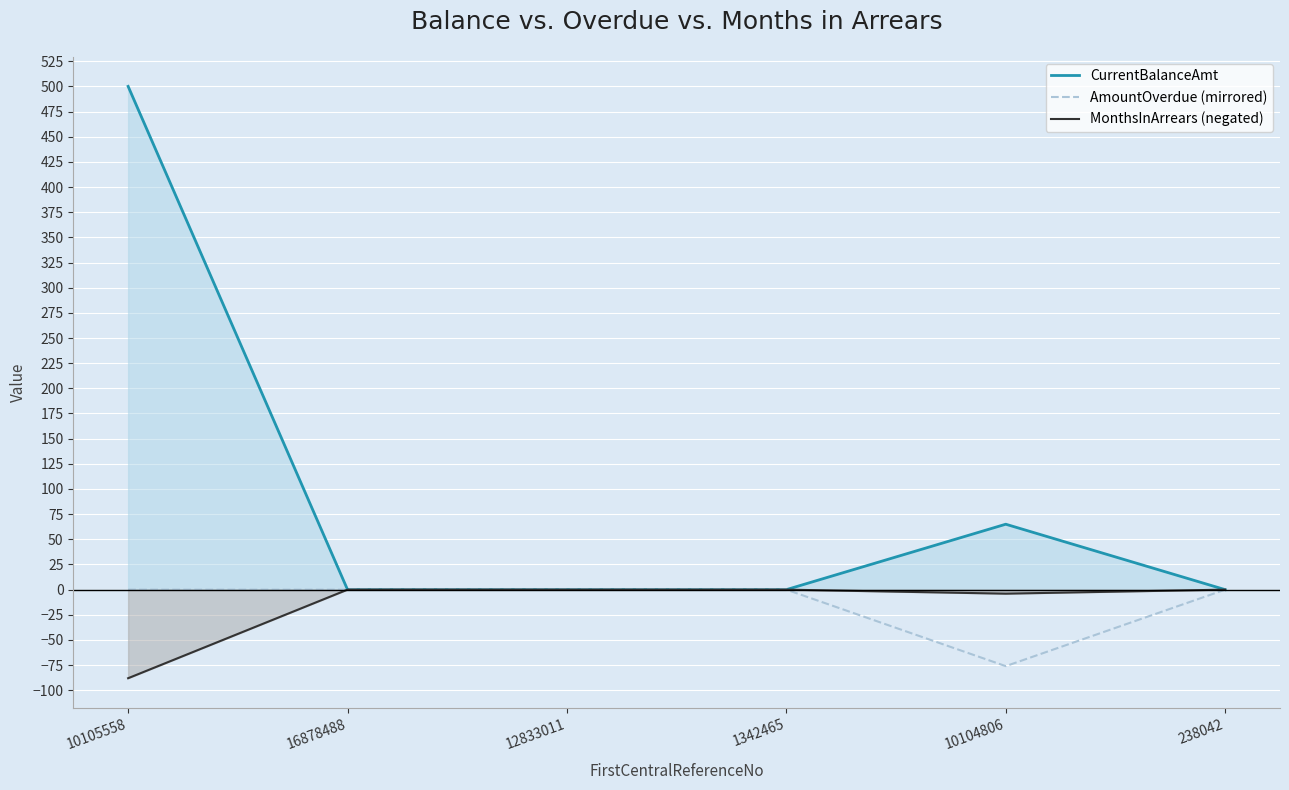

True or false: AmountOverdue (mirrored) and CurrentBalanceAmt intersect in this chart.

False